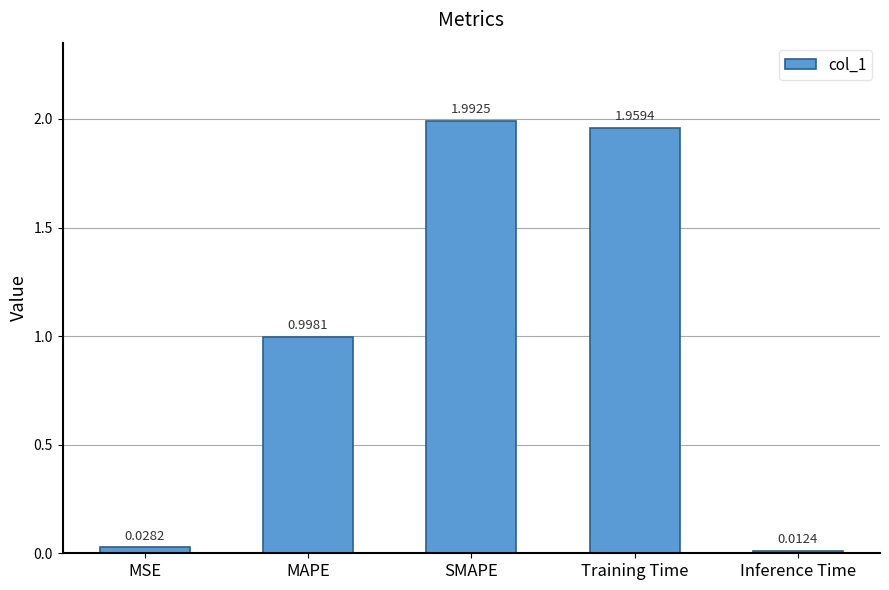

Which category has the lowest value across all series?

Inference Time